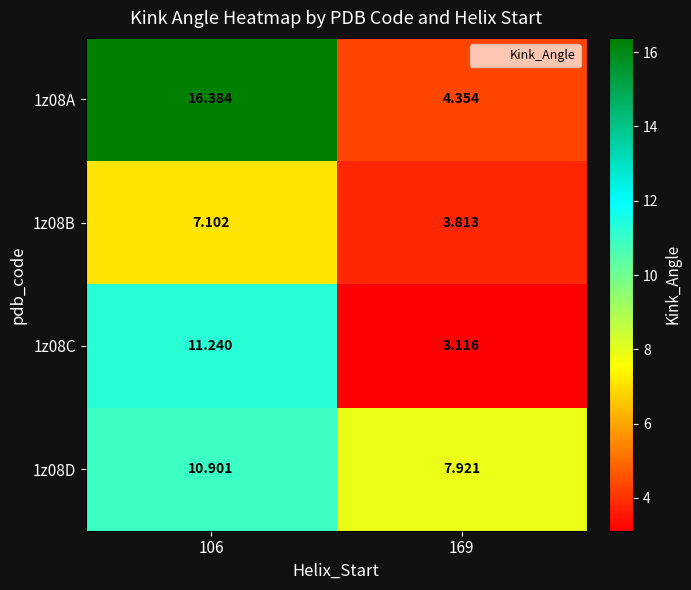

What is the difference between the highest and lowest values at 169?

4.8